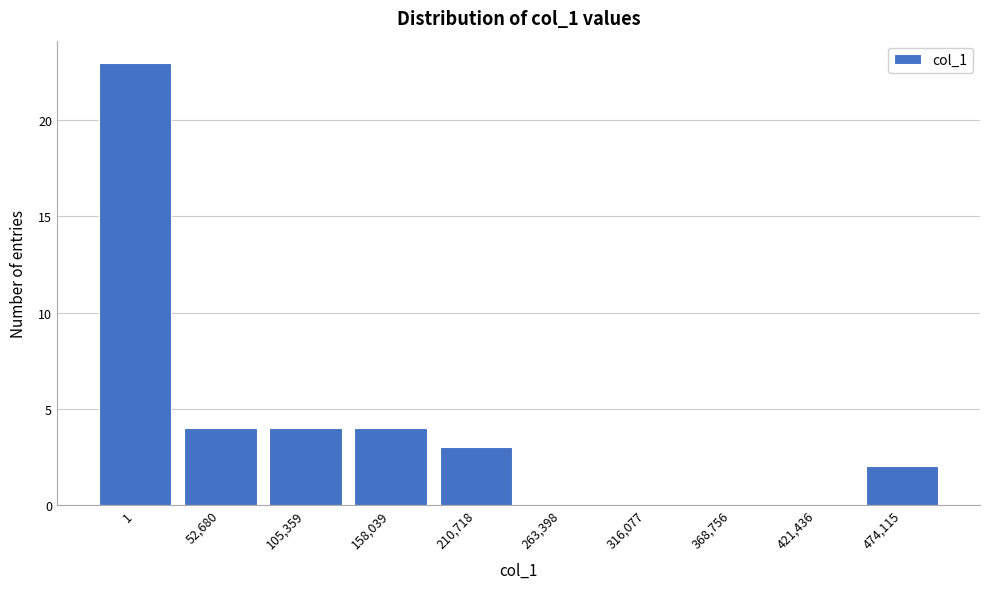

Reading left to right, what are all the values shown in this chart?

1=23	52,680=4	105,359=4	158,039=4	210,718=3	263,398=0	316,077=0	368,756=0	421,436=0	474,115=2